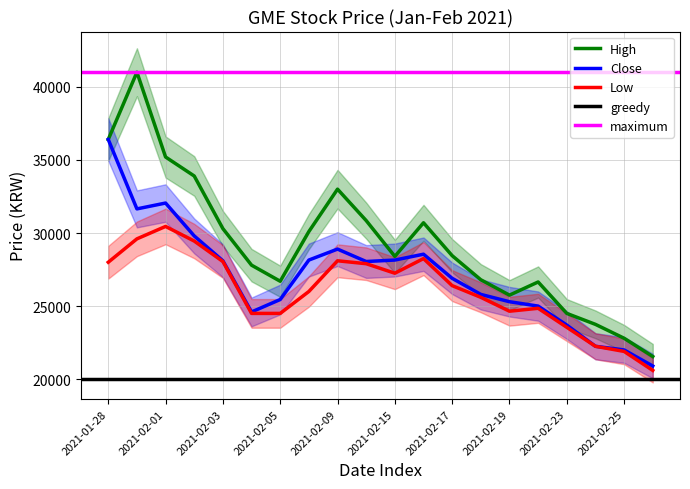

At which label does Close reach its minimum?

2021-02-26